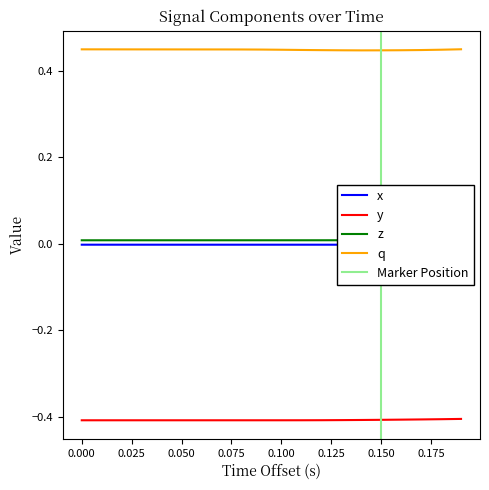

Reading left to right, extract all data points from this chart.

x: -0.0	-0.0	-0.0	-0.0	-0.0	-0.0	-0.0	-0.0	-0.0	-0.0	-0.0	-0.0	-0.0	-0.0	-0.0	-0.0	-0.0	-0.0	-0.0	-0.0
y: -0.4	-0.4	-0.4	-0.4	-0.4	-0.4	-0.4	-0.4	-0.4	-0.4	-0.4	-0.4	-0.4	-0.4	-0.4	-0.4	-0.4	-0.4	-0.4	-0.4
z: 0.0	0.0	0.0	0.0	0.0	0.0	0.0	0.0	0.0	0.0	0.0	0.0	0.0	0.0	0.0	0.0	0.0	0.0	0.0	0.0
q: 0.4	0.4	0.4	0.4	0.4	0.4	0.4	0.4	0.4	0.4	0.4	0.4	0.4	0.4	0.4	0.4	0.4	0.4	0.4	0.4